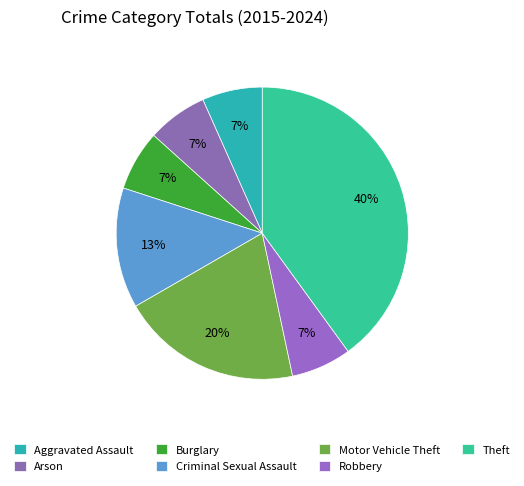

Rank the categories by value from lowest to highest.

Aggravated Assault, Arson, Burglary, Robbery, Criminal Sexual Assault, Motor Vehicle Theft, Theft